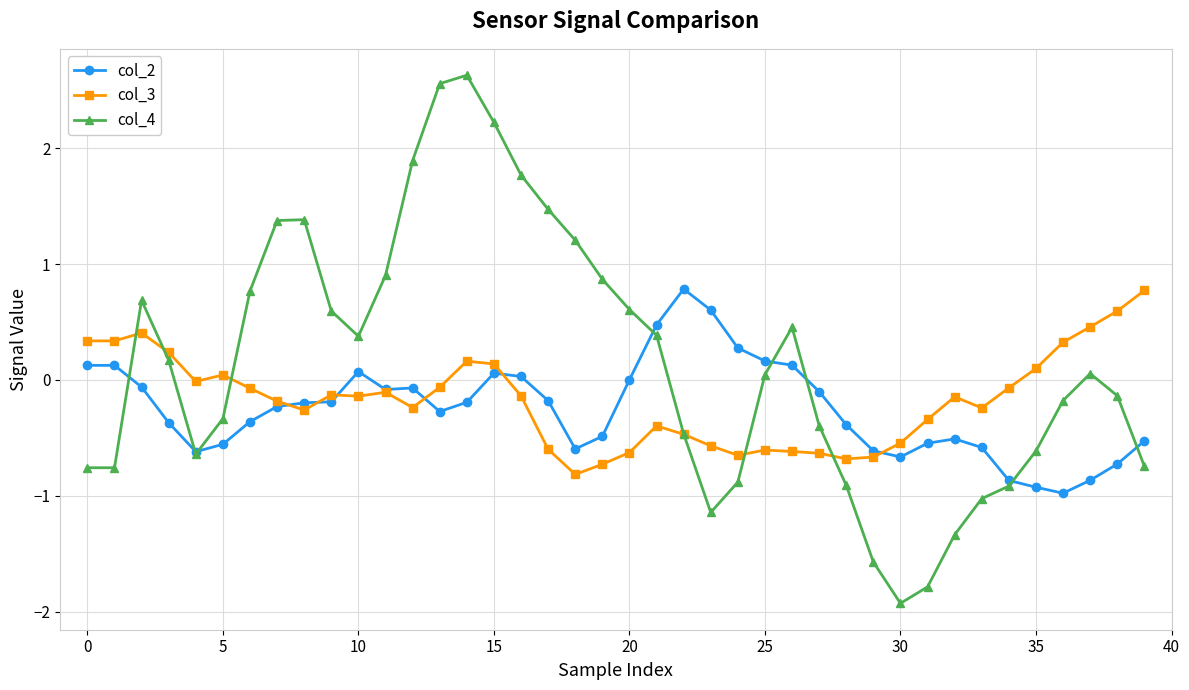

In col_2, how many points are lower than both neighbors (excluding endpoints)?

6